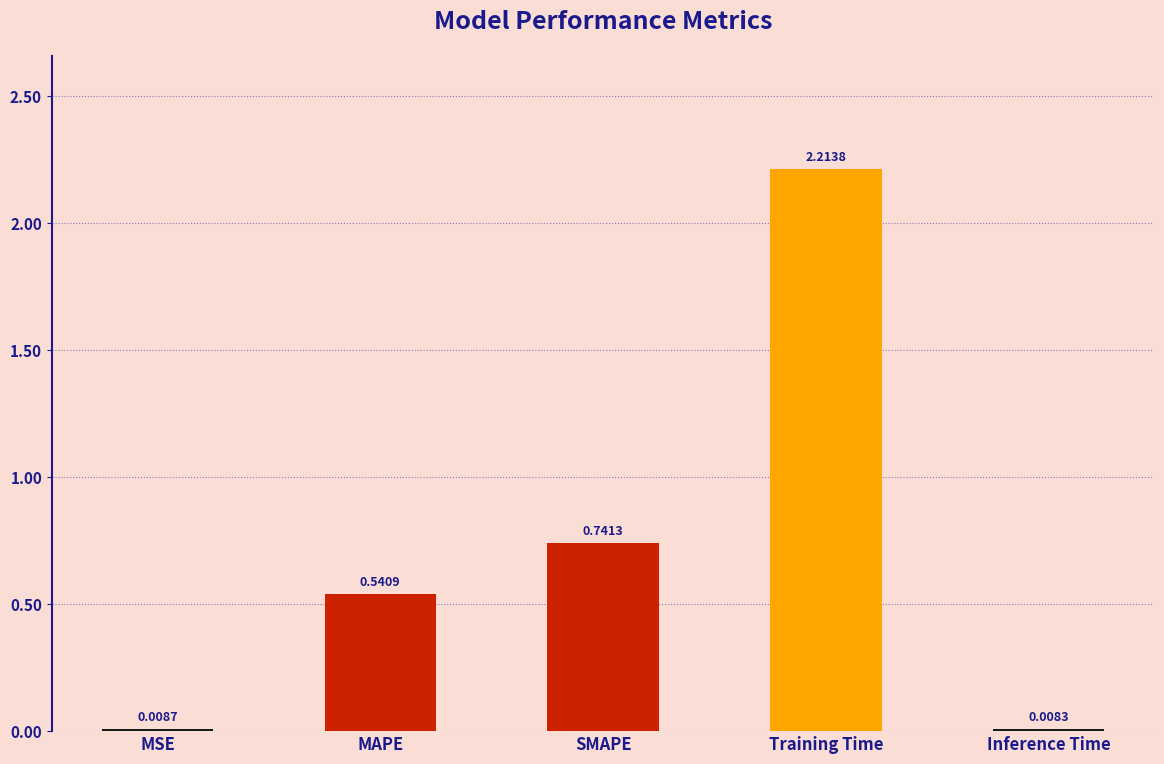

Are the bars horizontal?

No